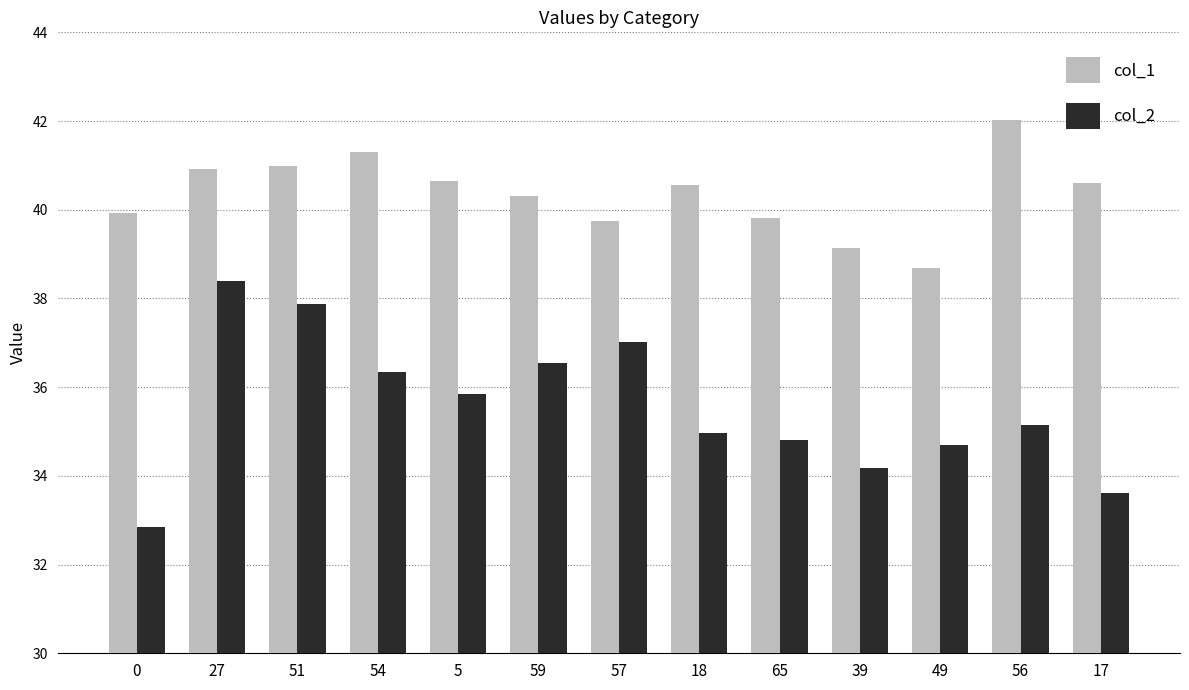

Rank the categories by col_2 value from highest to lowest.

27, 51, 57, 59, 54, 5, 56, 18, 65, 49, 39, 17, 0